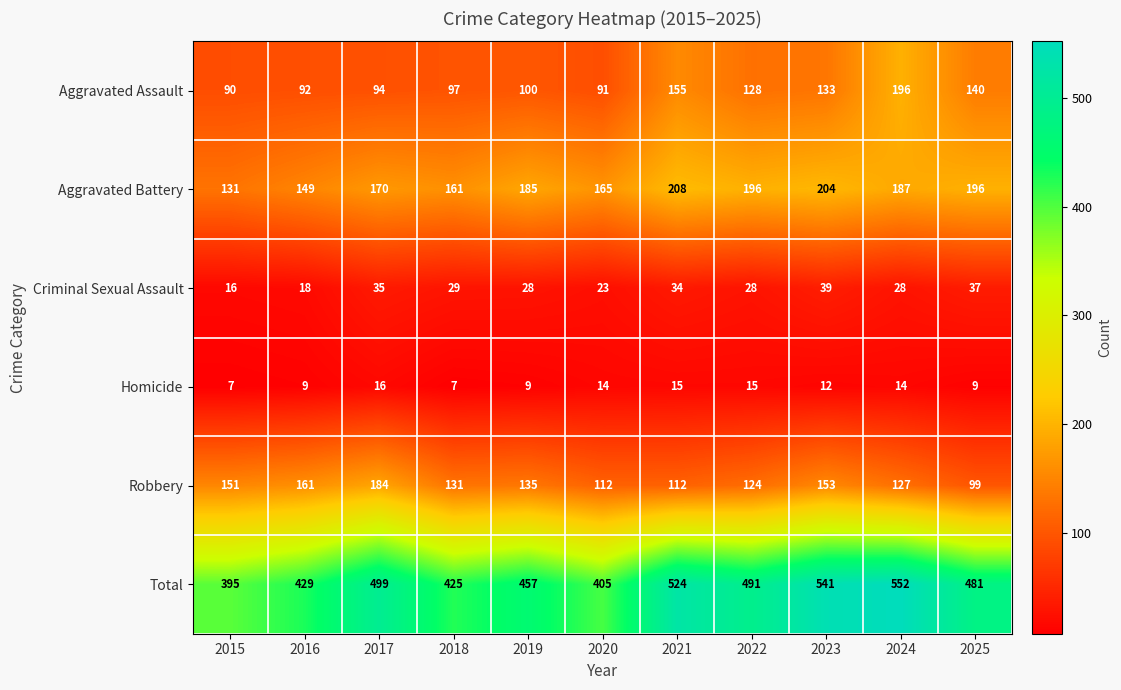

What is the average value of the Aggravated Battery series?

177